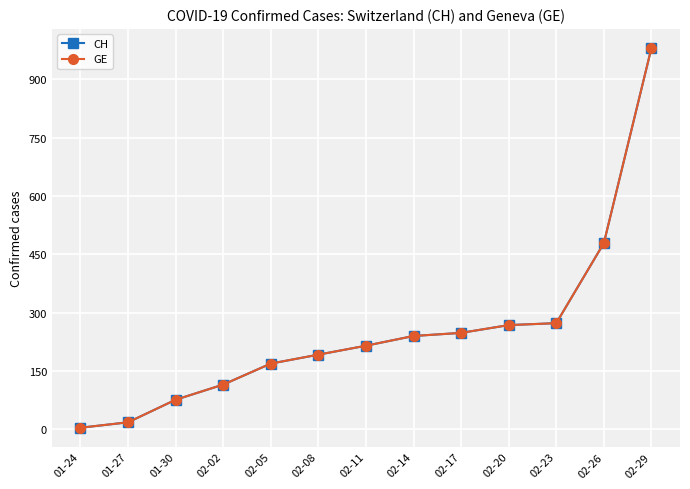

Is this an area chart (filled region under the line)?

No